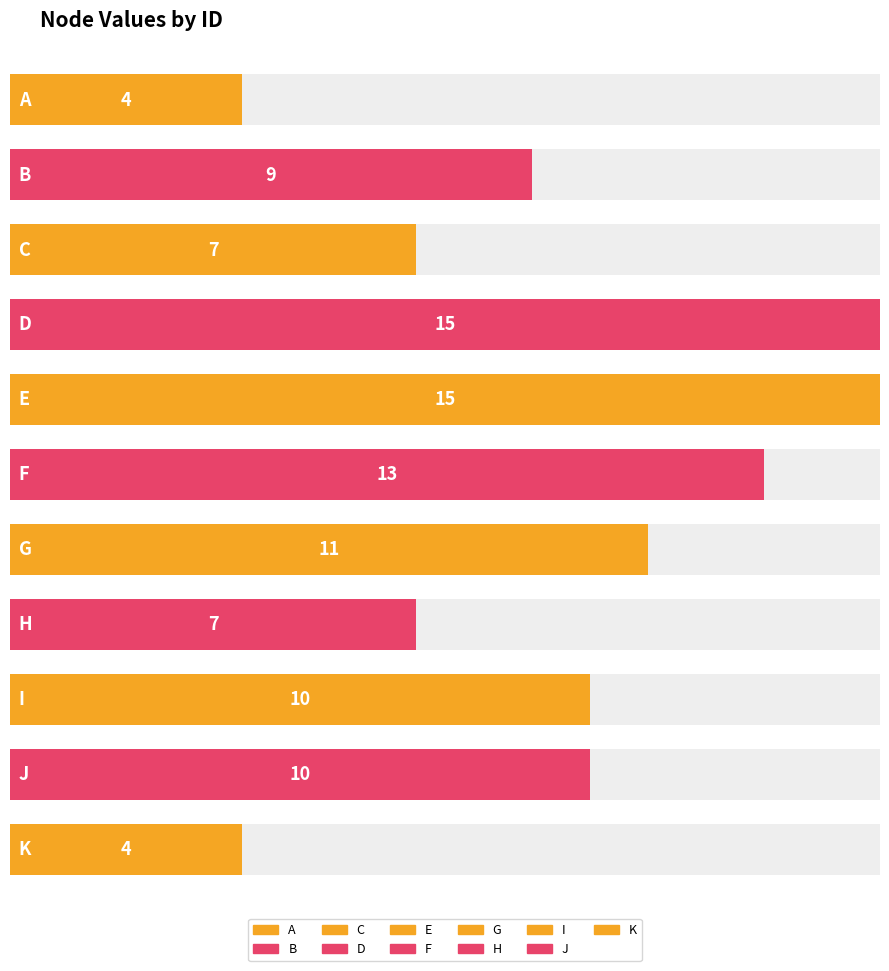

Where does the data first go above 10?

D